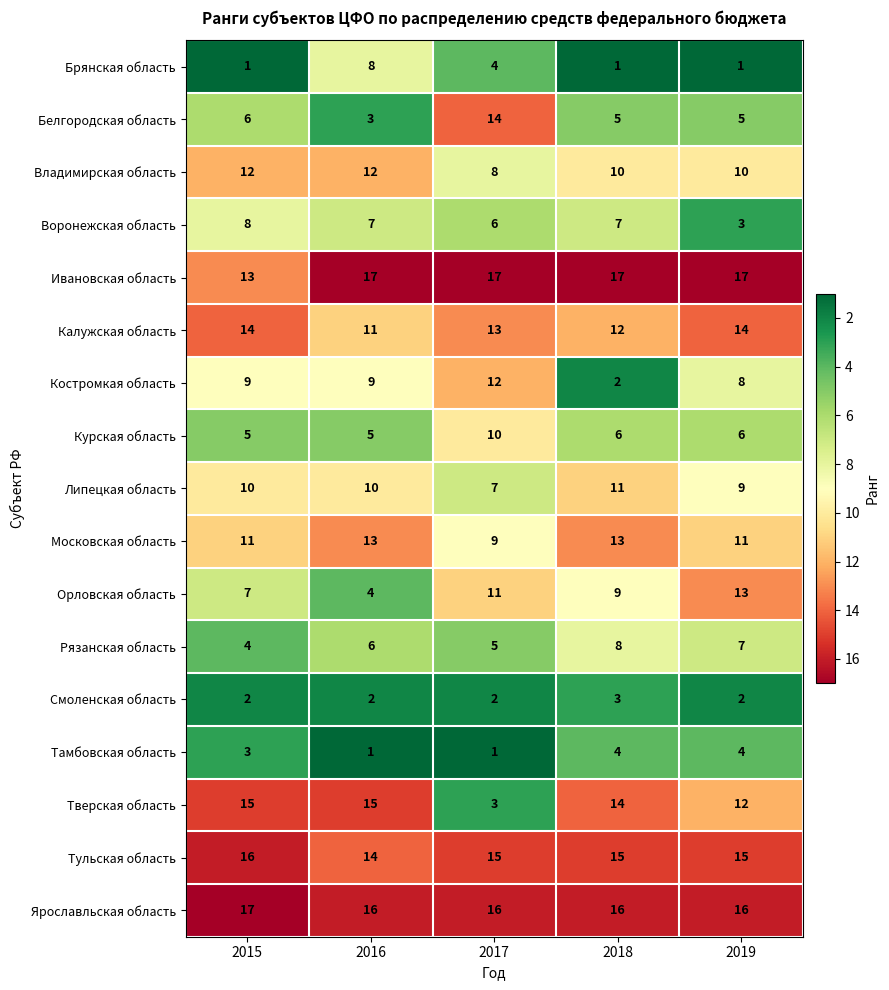

What is the approximate value of Тульская область at 2016?

14